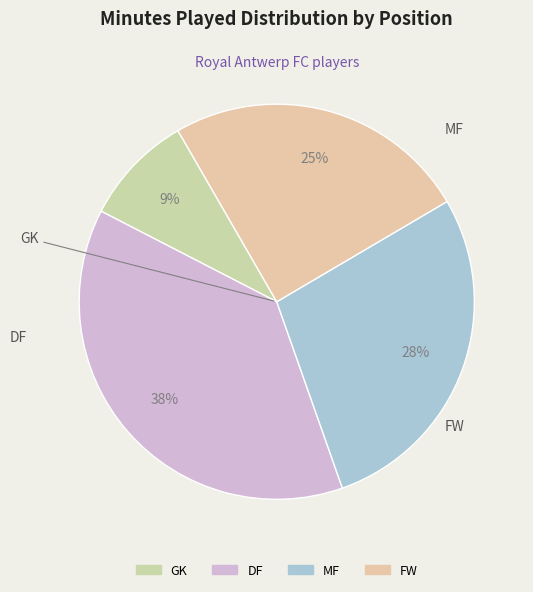

Between DF and GK, which is larger?

DF